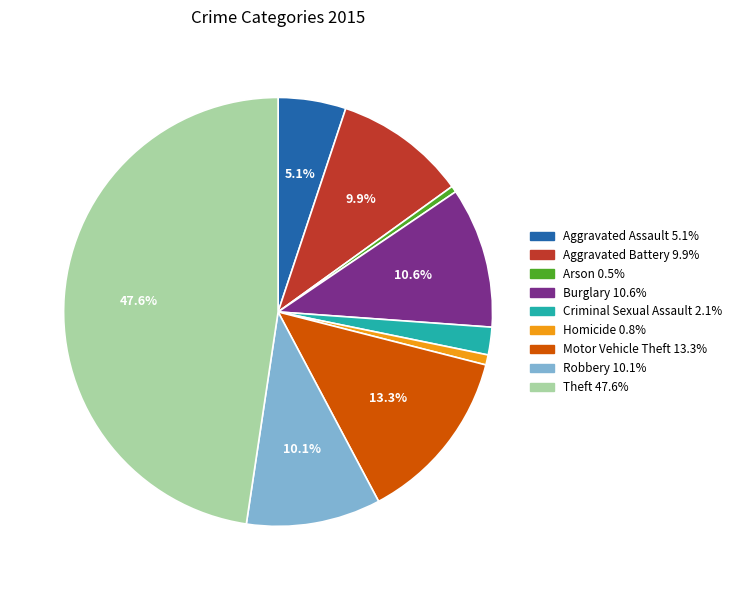

Combined, what portion of the pie is Motor Vehicle Theft and Burglary?

23.9%